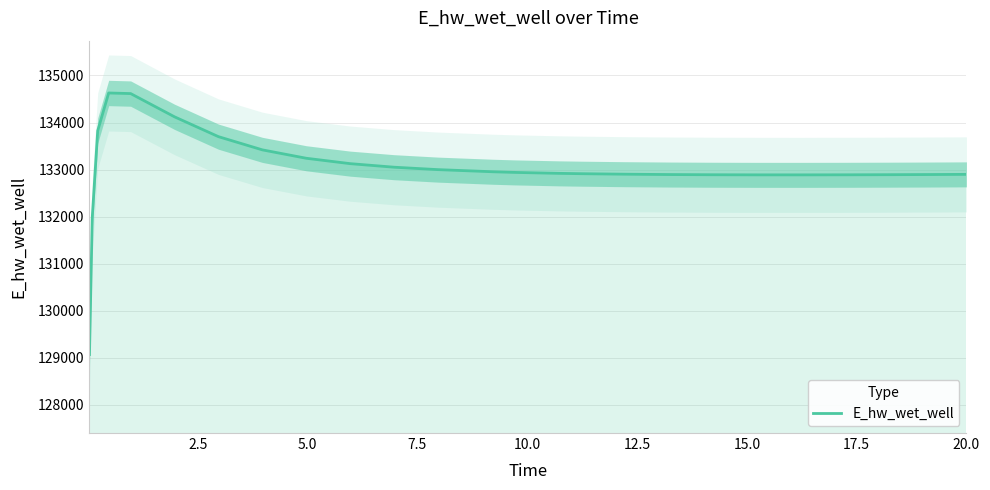

What is the value of the 17th point from the left?

132913.5